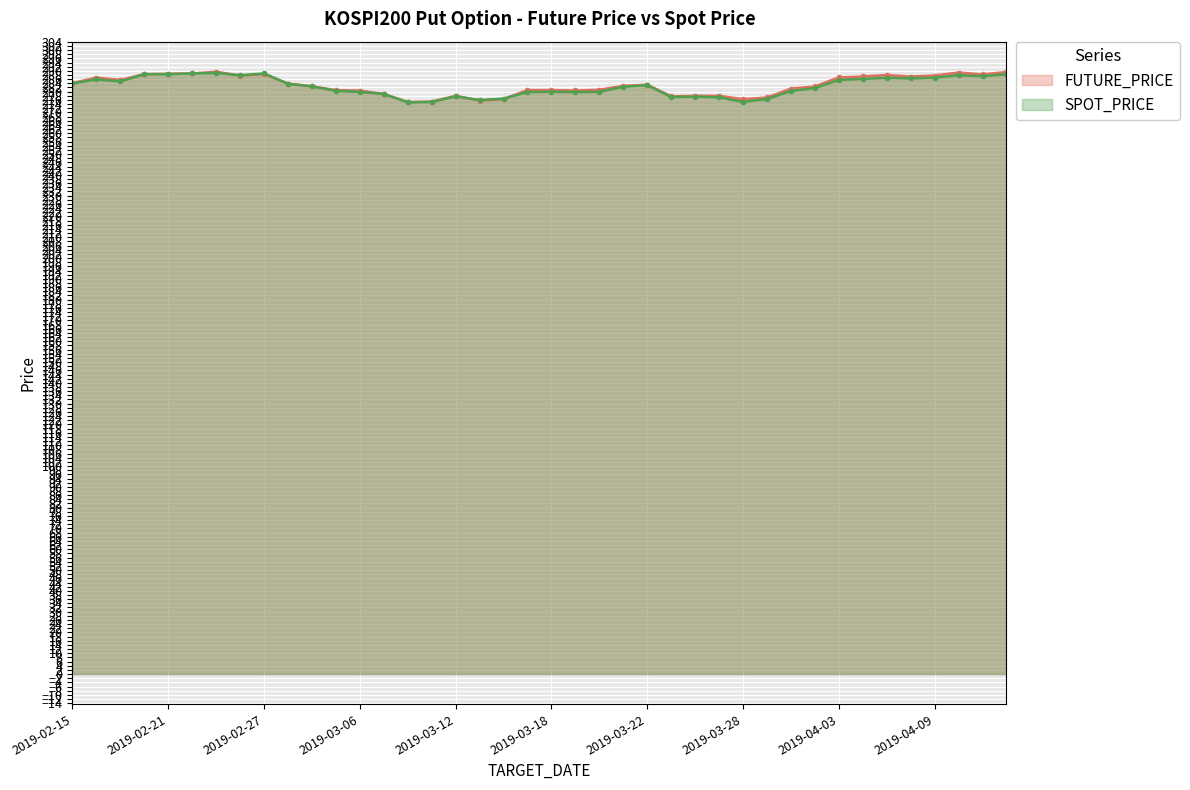

How many lines are shown in the chart?

2